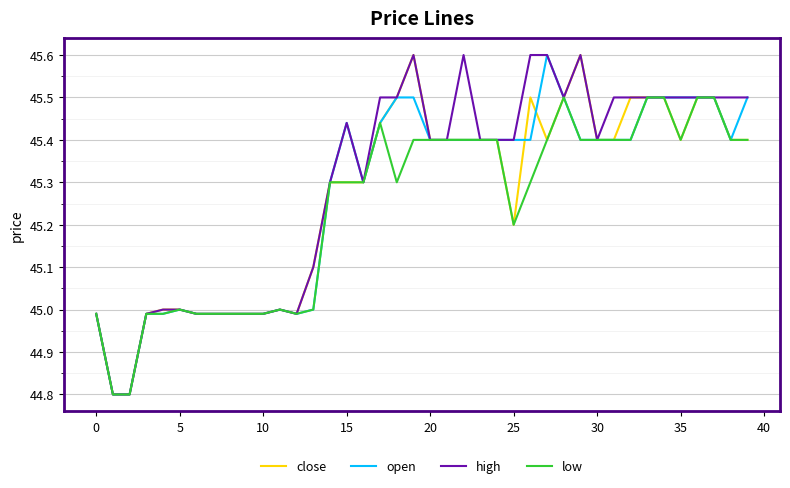

What are all the series names shown in the legend?

close, open, high, low